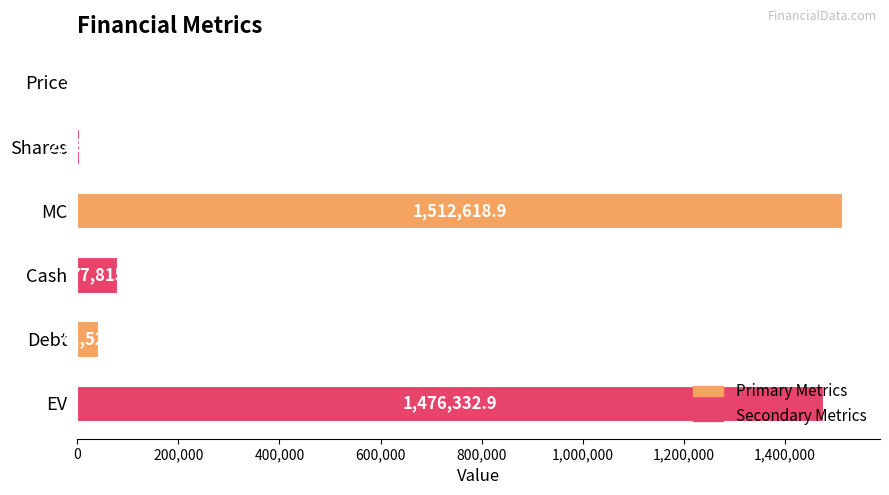

At which label is the value closest to 756607?

Cash